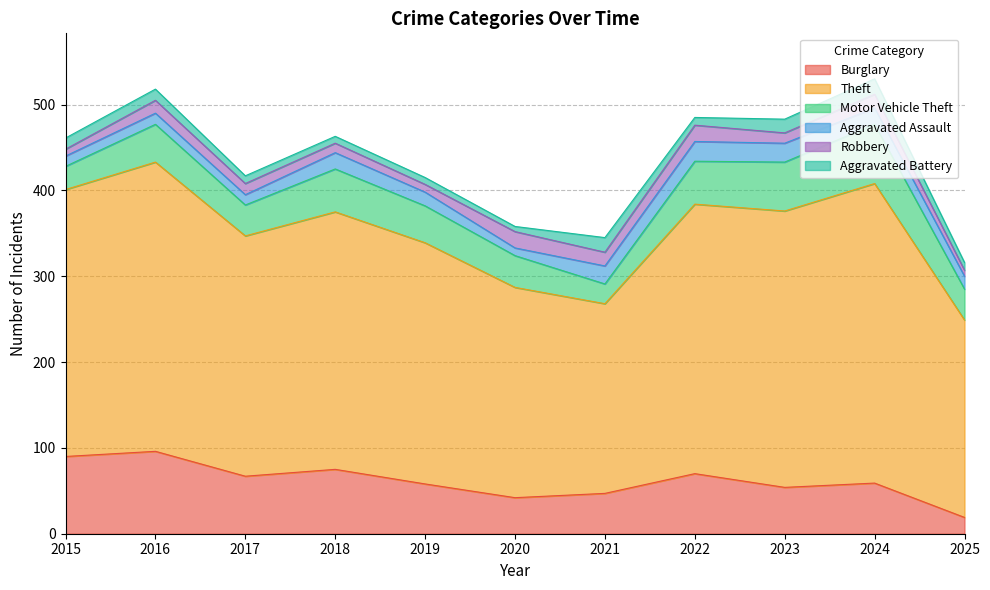

Reading left to right, extract all data points from this chart.

Burglary: 90	96	67	75	58	42	47	70	54	59	19
Theft: 311	337	280	300	281	245	221	314	322	349	230
Motor Vehicle Theft: 27	44	36	50	43	37	23	50	57	69	36
Aggravated Assault: 12	13	12	19	16	9	21	23	22	19	15
Robbery: 8	15	13	11	9	19	16	19	12	16	7
Aggravated Battery: 13	13	9	8	8	6	17	9	16	18	9